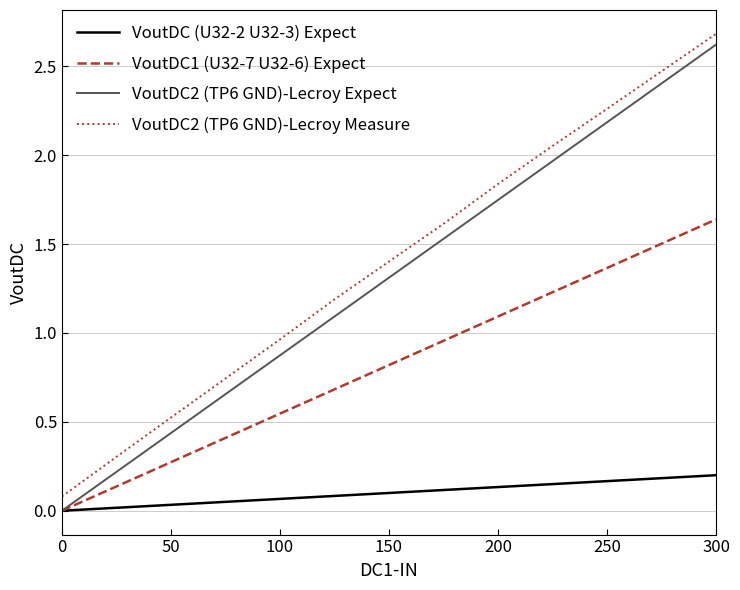

Rank the series by their maximum value, from highest to lowest.

VoutDC2 (TP6 GND)-Lecroy Measure, VoutDC2 (TP6 GND)-Lecroy Expect, VoutDC1 (U32-7 U32-6) Expect, VoutDC (U32-2 U32-3) Expect